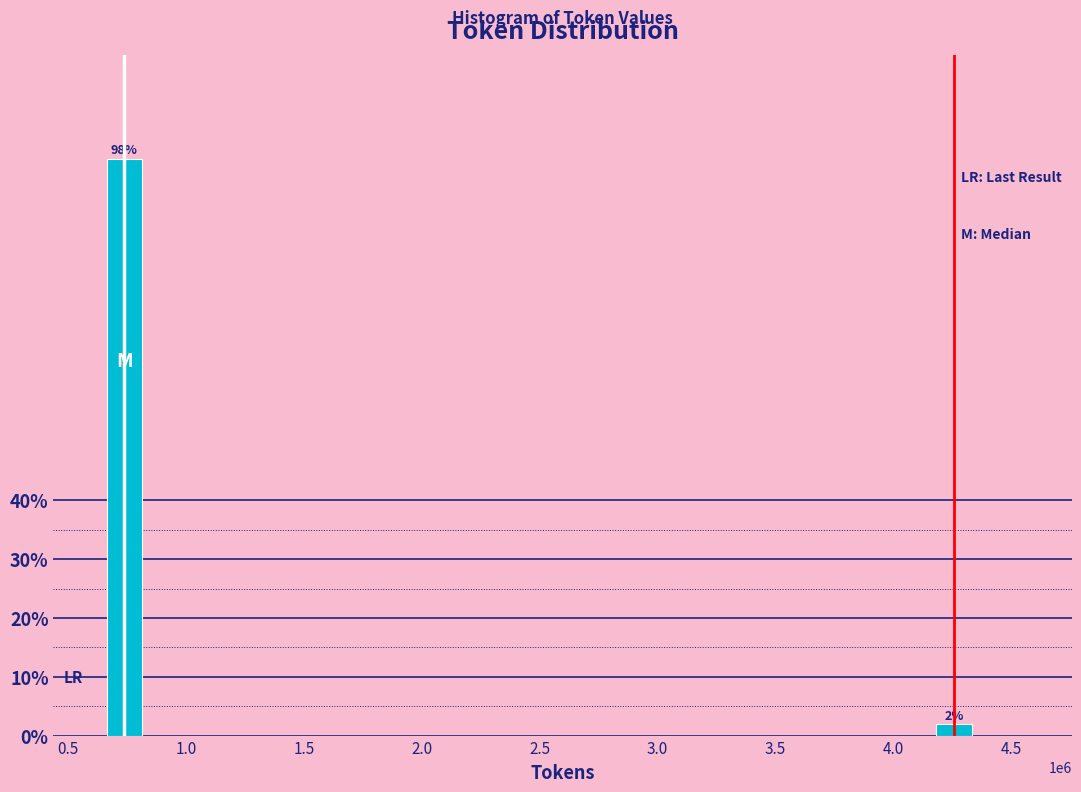

Between 4.5 and 0.5, which is larger?

0.5